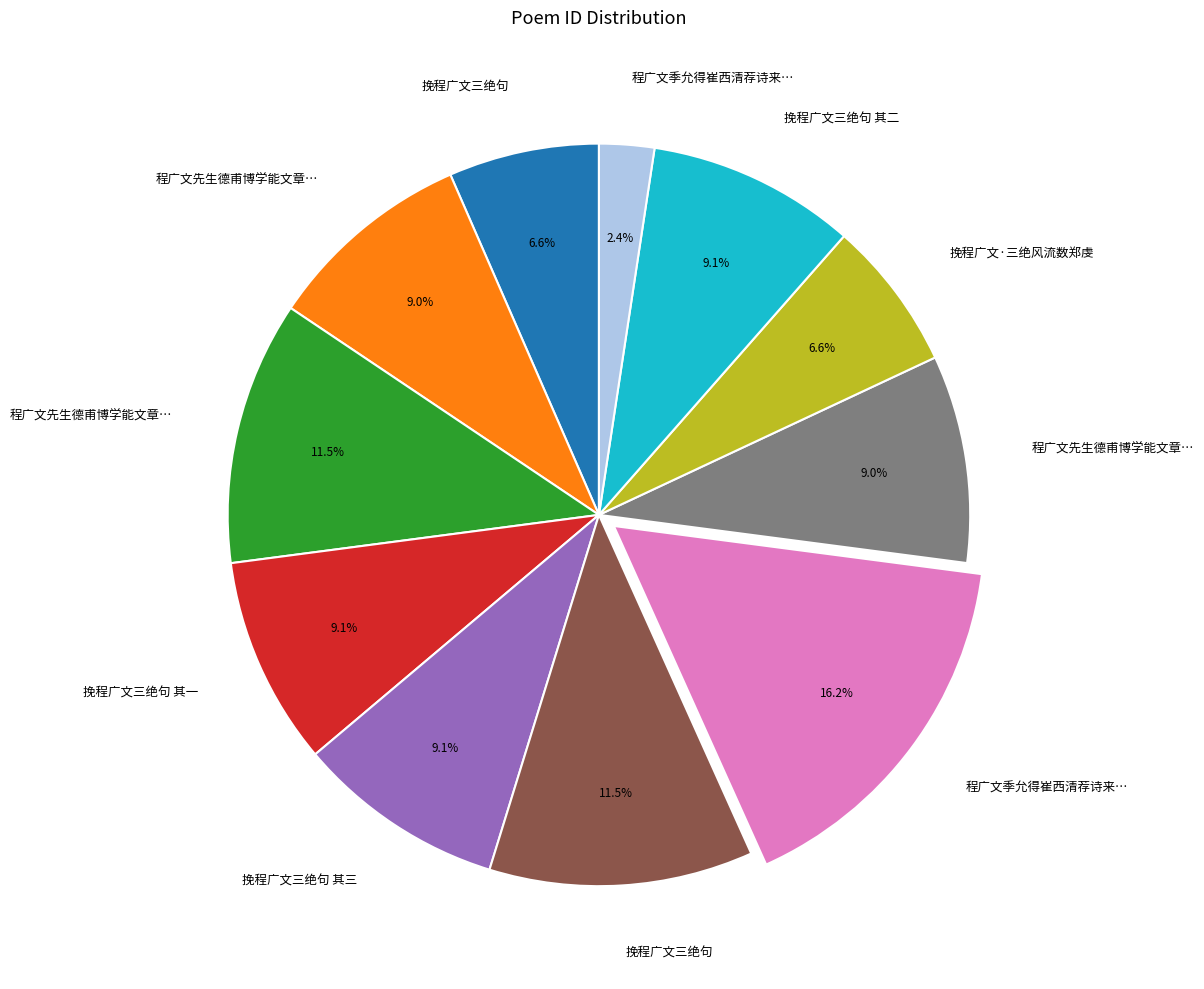

How many slices are in this pie chart?

11